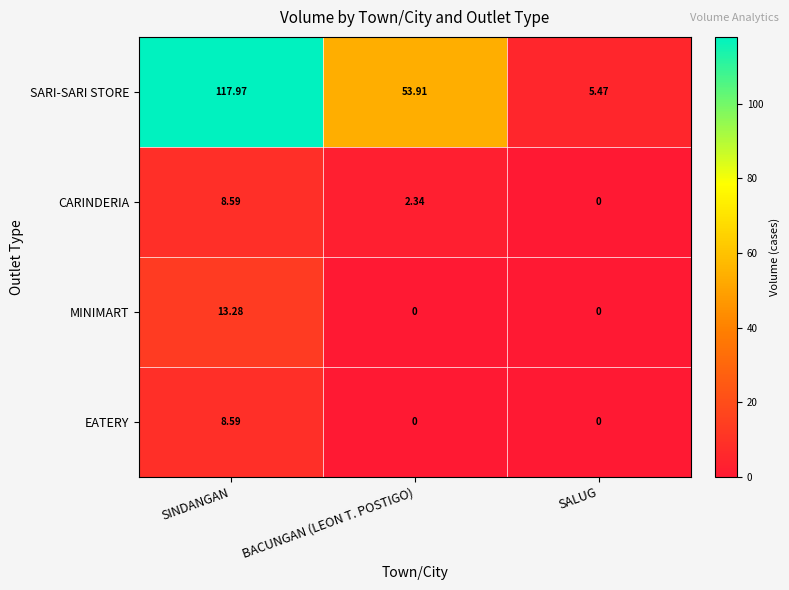

Which series has the largest range (max minus min)?

SARI-SARI STORE